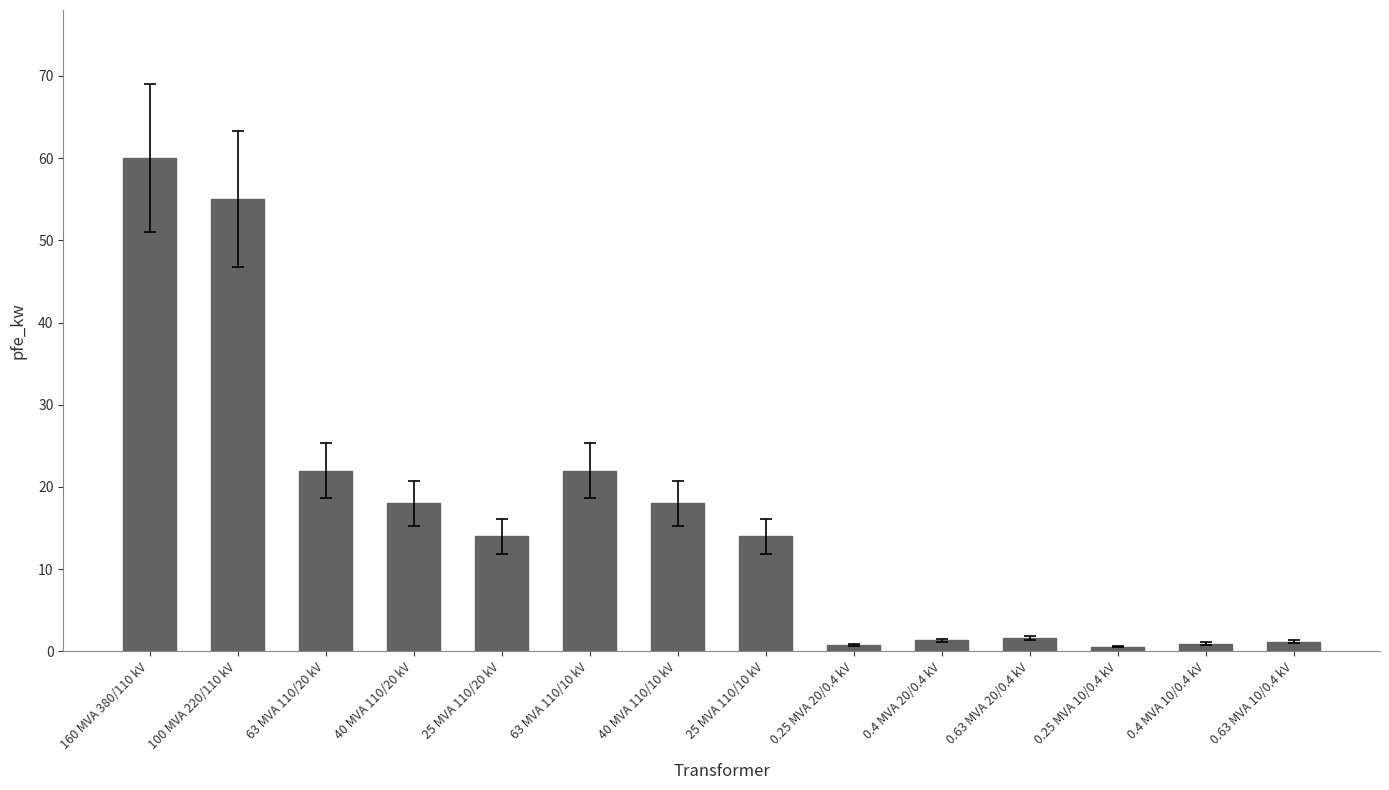

The chart shows a value of 55.0 at 100 MVA 220/110 kV. True or false?

True